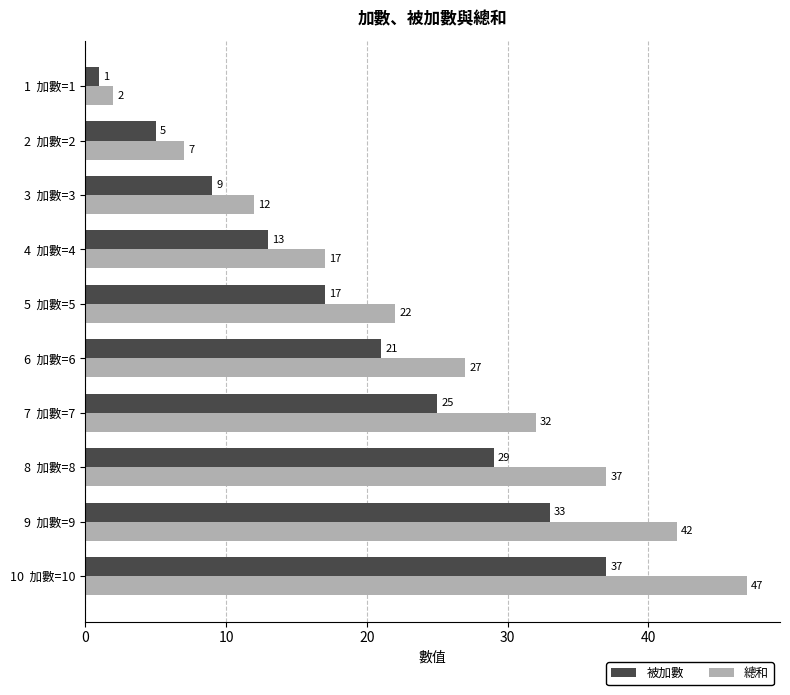

At which label is 總和 closest to 24?

5  加數=5